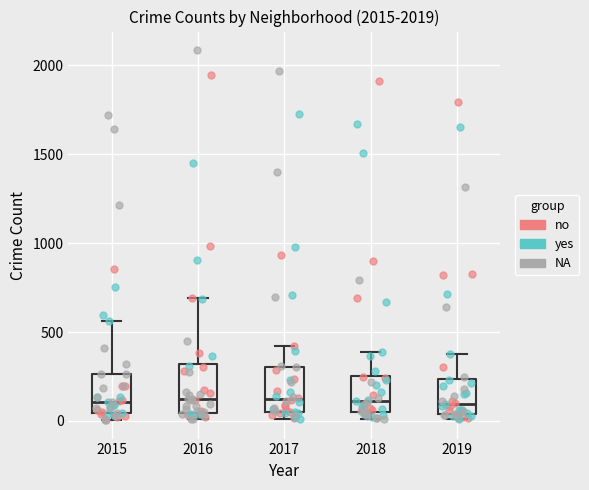

Reading left to right, transcribe this box plot: for each box, give where its median line is, the range the box spans, and where its two whiskers end, as read against the y-axis. The values are not printed on the chart, so give them approximately, as read against the axis.

2015: median 100, box 50 to 250, whiskers 0 to 550
2016: median 150, box 50 to 300, whiskers 0 to 700
2017: median 100, box 50 to 300, whiskers 0 to 400
2018: median 100, box 50 to 250, whiskers 0 to 400
2019: median 100, box 50 to 250, whiskers 0 to 400